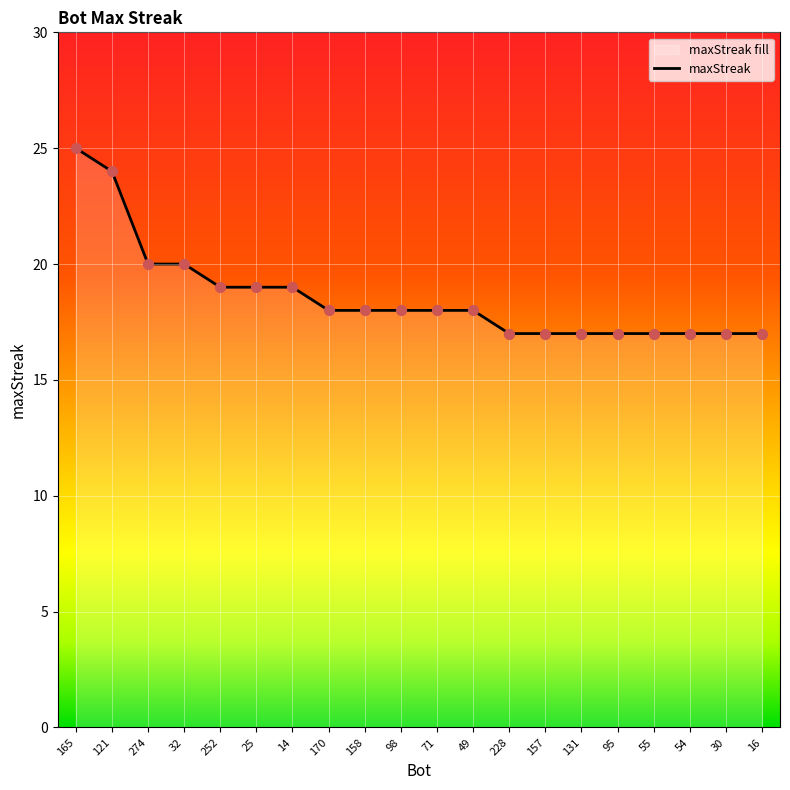

Approximately how many times larger is the value at 274 compared to 49?

1.1